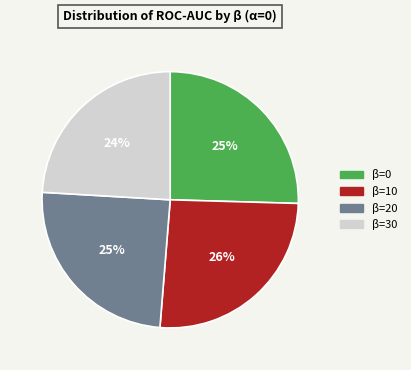

Which has a higher value, β=20 or β=10?

β=10